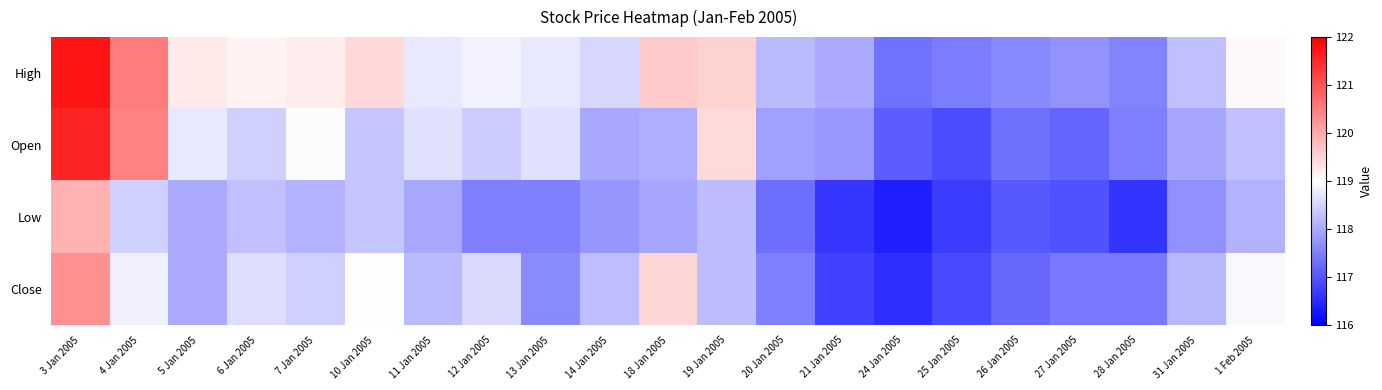

Rank the series by their average value, from highest to lowest.

High, Open, Close, Low